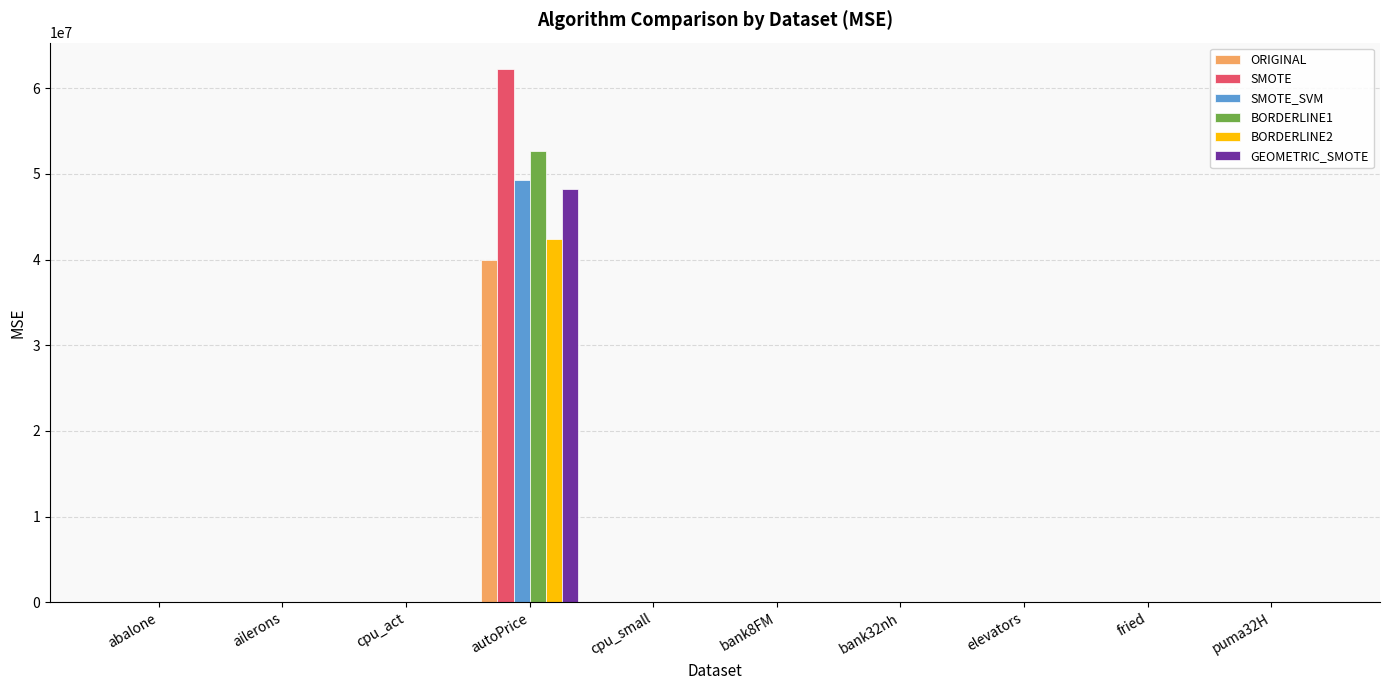

What are all the series names shown in the legend?

ORIGINAL, SMOTE, SMOTE_SVM, BORDERLINE1, BORDERLINE2, GEOMETRIC_SMOTE